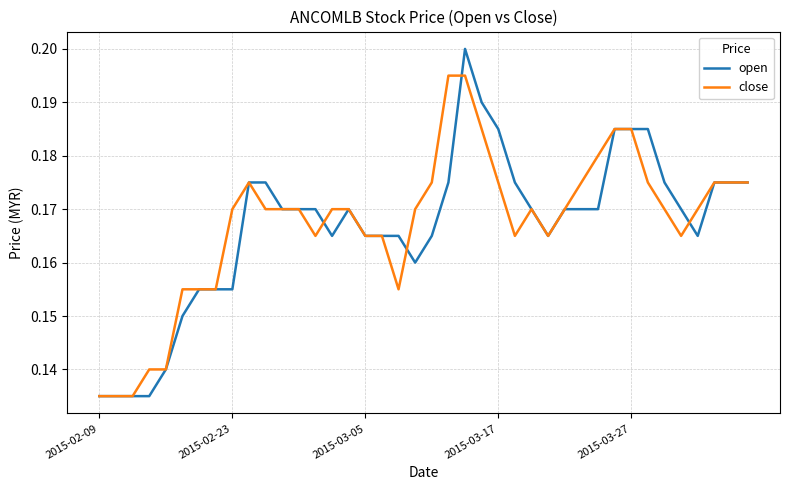

Which series has the widest spread of values?

open